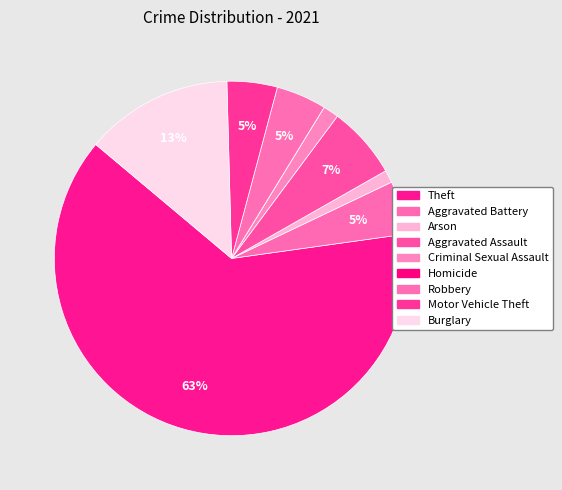

Count the number of slices in the pie.

9